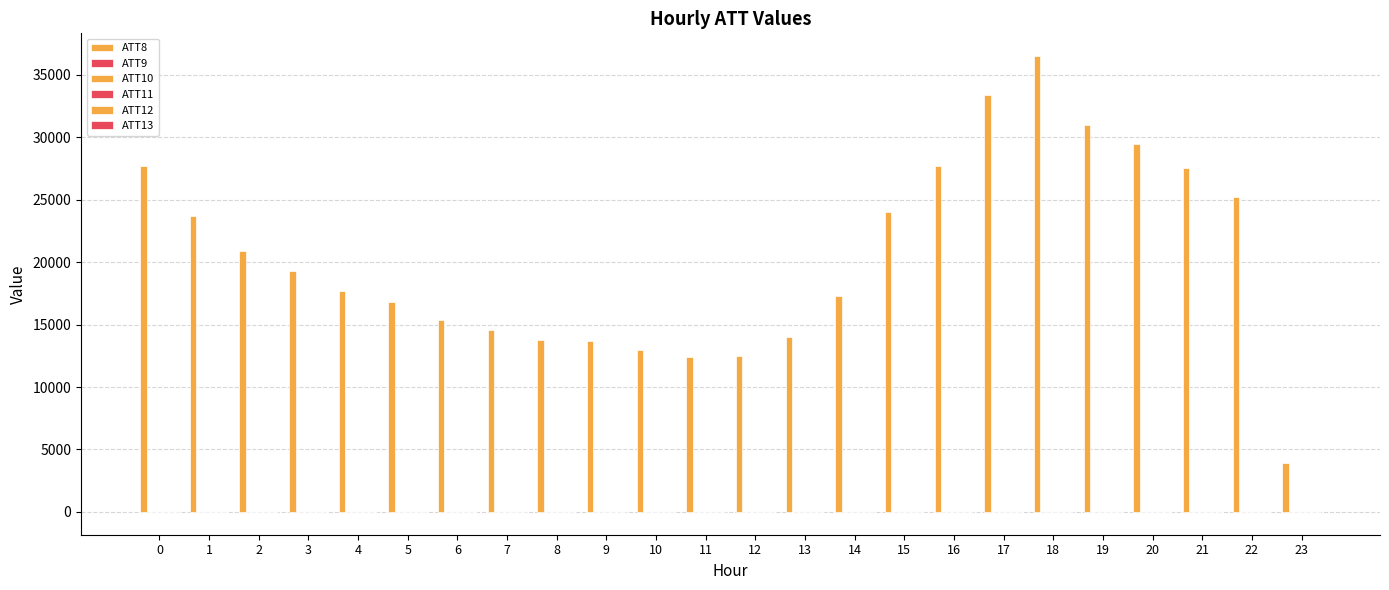

What is the value of the ATT12 bar at the 22nd from the left?

-2.4